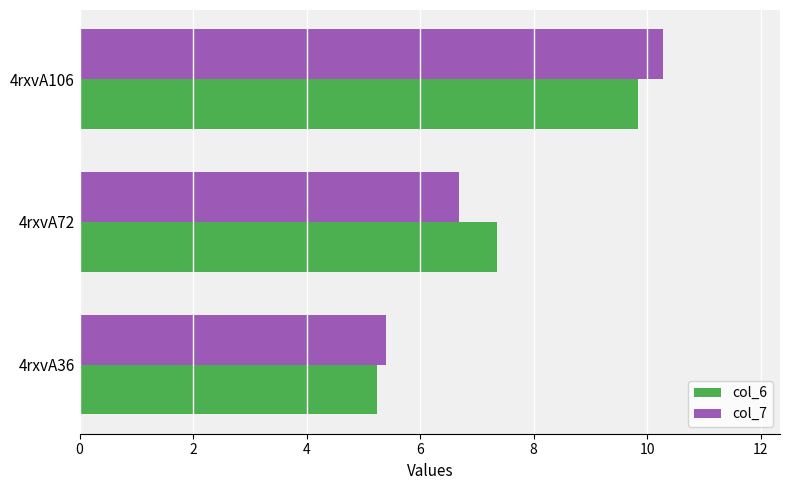

List the labels in order of col_7 value, largest first.

4rxvA106, 4rxvA72, 4rxvA36